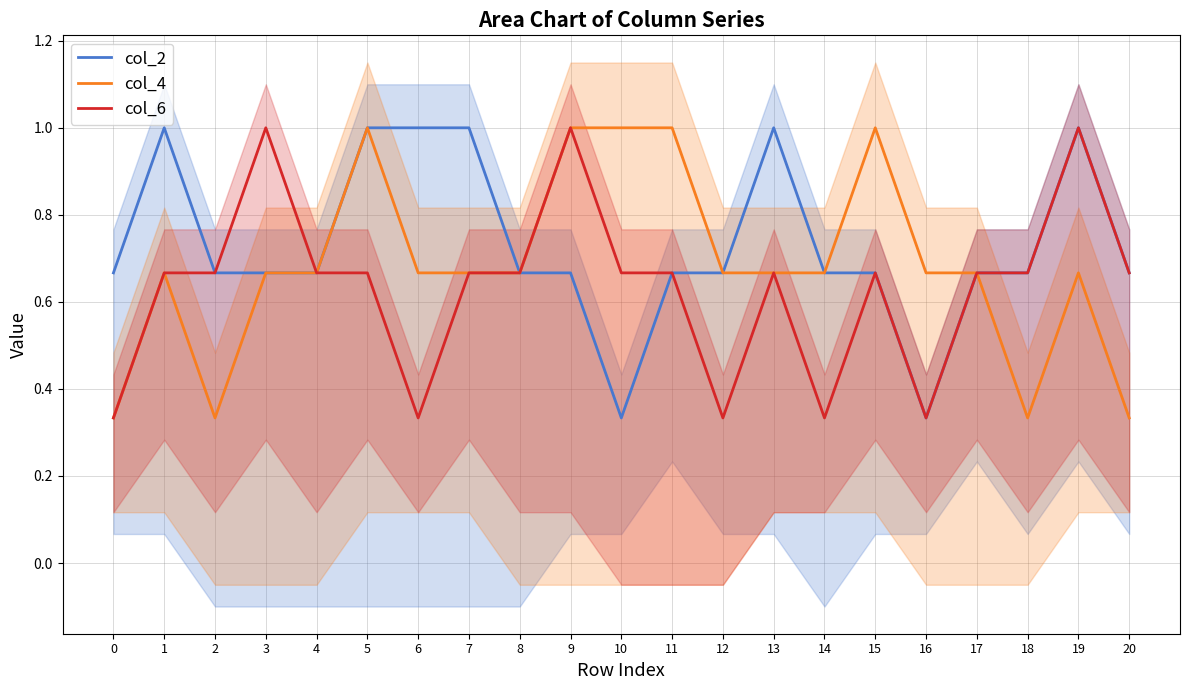

True or false: col_2 and col_6 cross at least once.

False